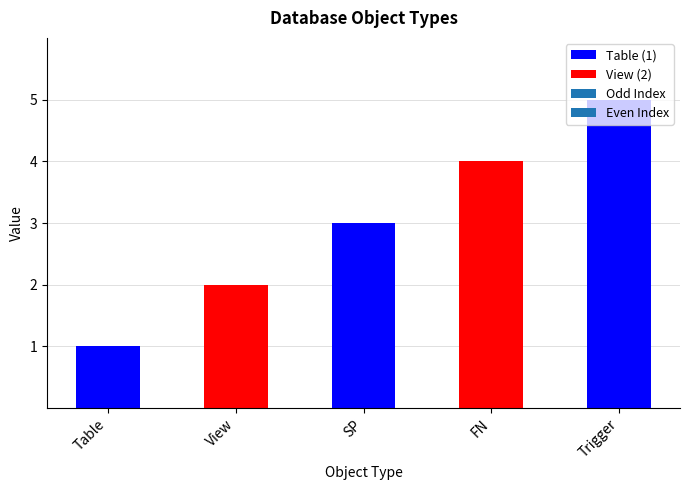

Read the value at Trigger.

5